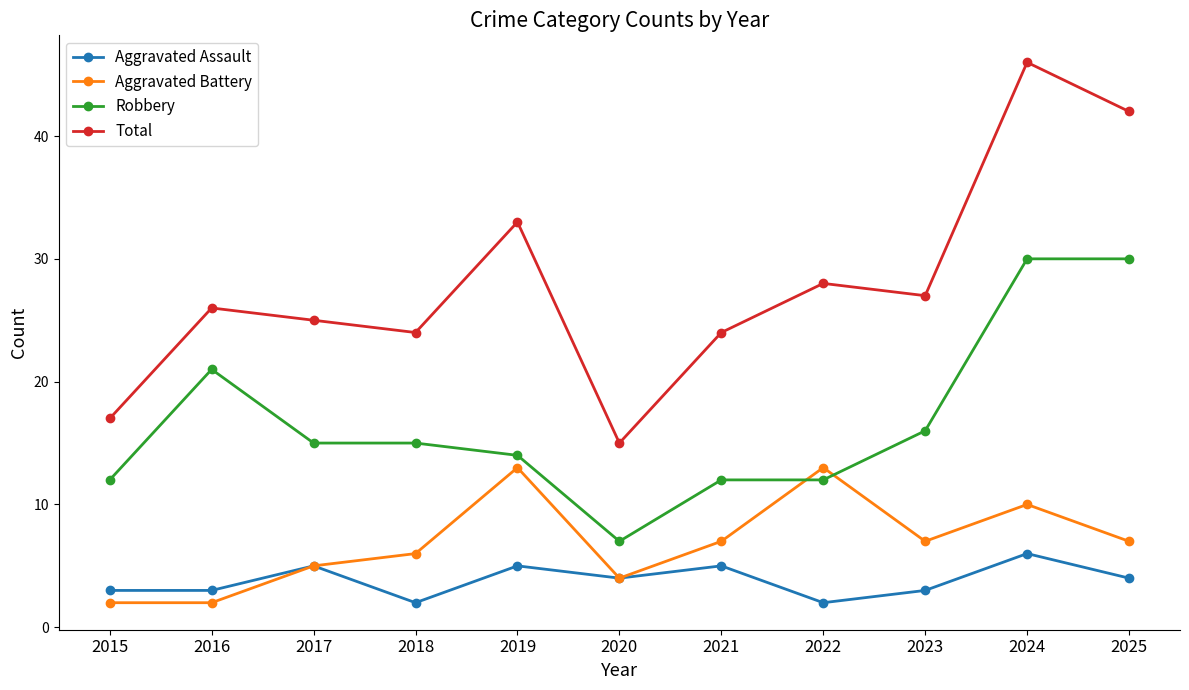

At 2025, list the series in order from smallest to largest.

Aggravated Assault, Aggravated Battery, Robbery, Total